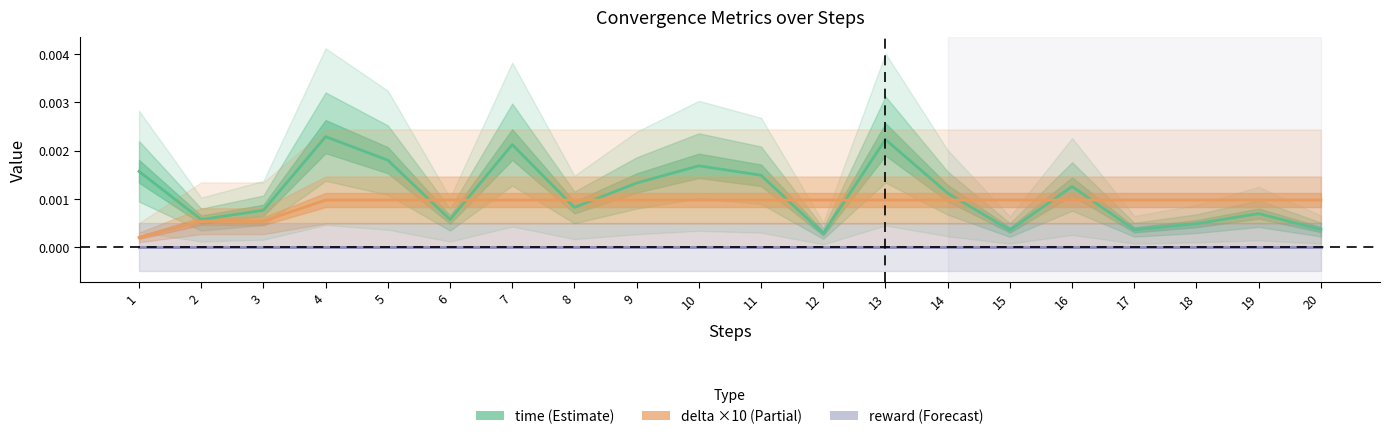

Which series has the largest total across all categories?

time